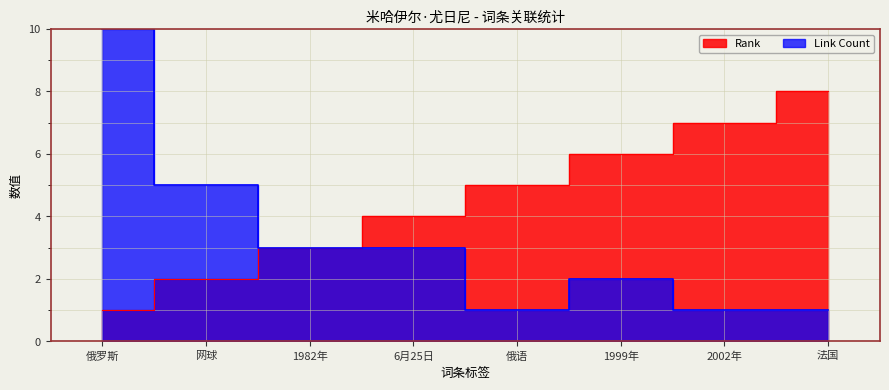

Reading left to right, list all the values displayed in this chart.

Rank: 俄罗斯=1	网球=2	1982年=3	6月25日=4	俄语=5	1999年=6	2002年=7	法国=8
Link Count: 俄罗斯=10	网球=5	1982年=3	6月25日=3	俄语=1	1999年=2	2002年=1	法国=1